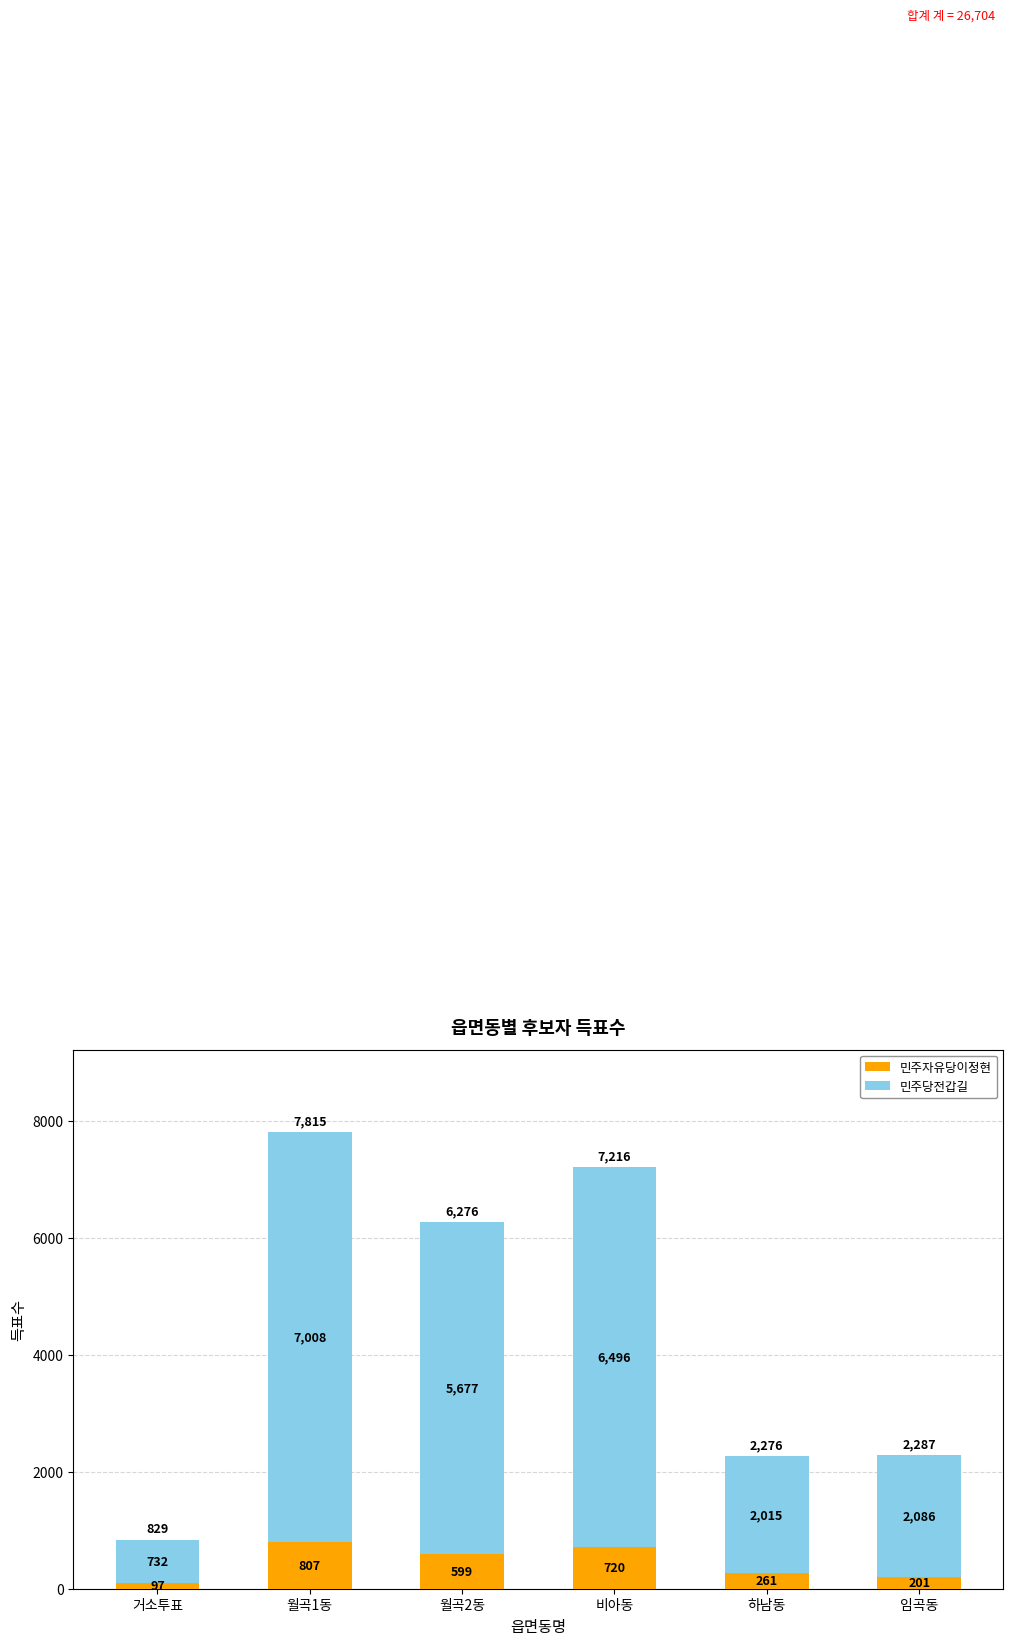

What is the total value across all series at 임곡동?

2287